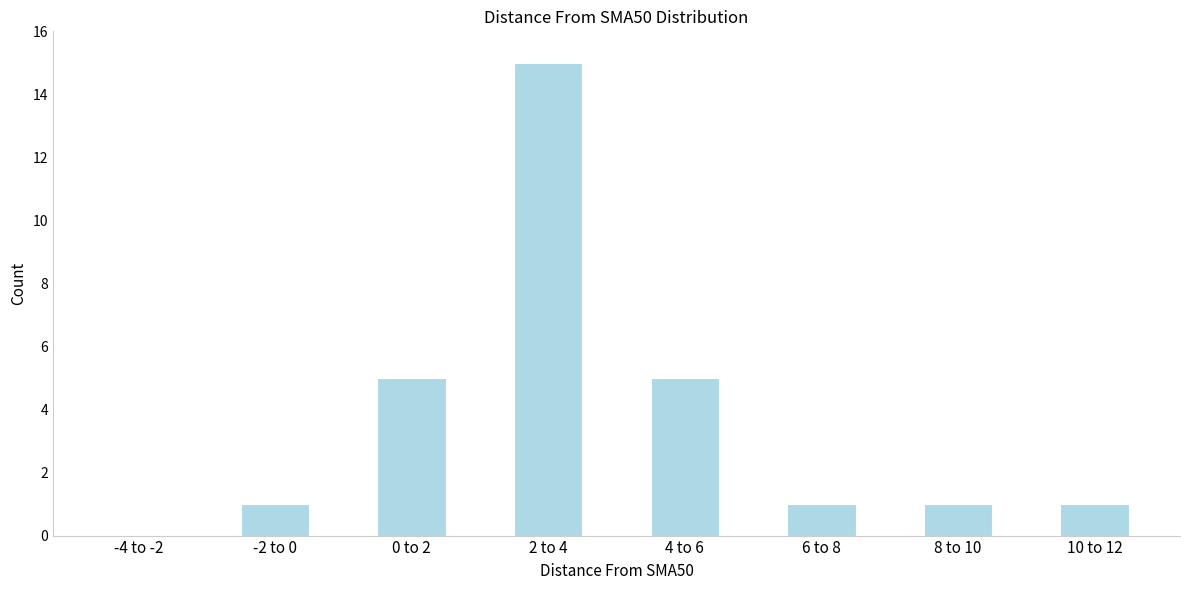

Reading left to right, what are all the values shown in this chart?

-4 to -2=0	-2 to 0=1	0 to 2=5	2 to 4=15	4 to 6=5	6 to 8=1	8 to 10=1	10 to 12=1